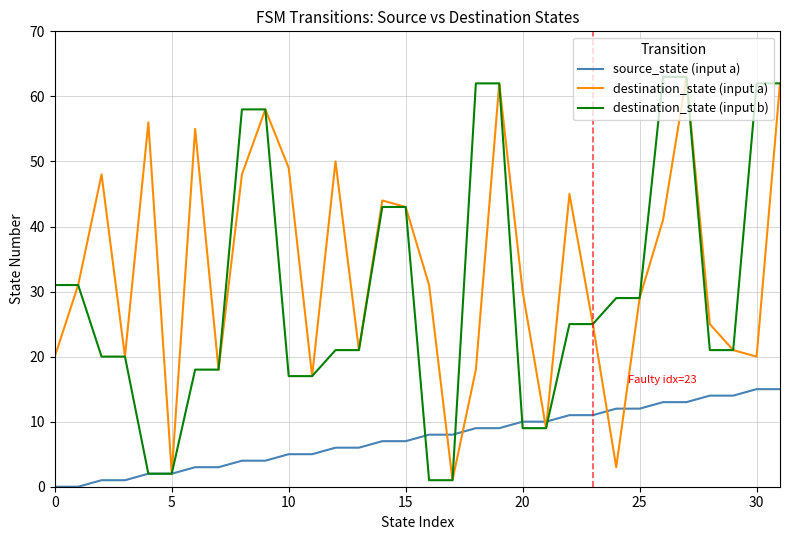

Which series has the largest total across all categories?

destination_state (input a)